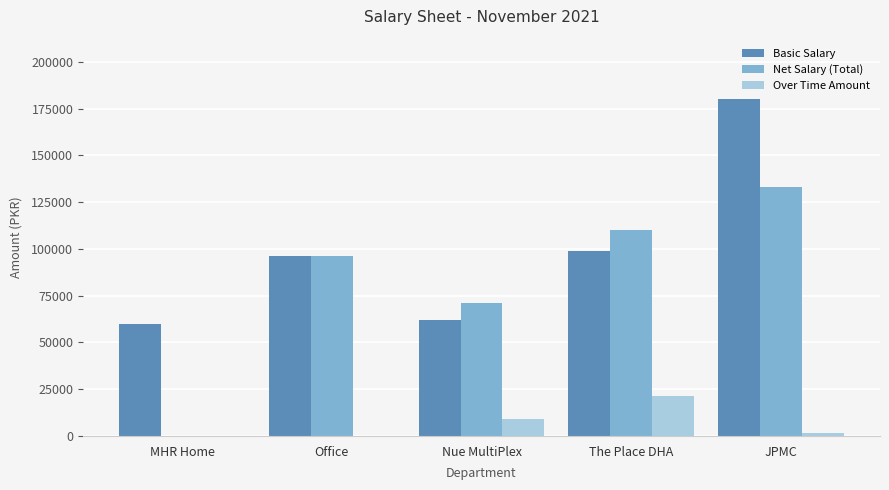

At which category does the chart reach its peak across all series?

JPMC